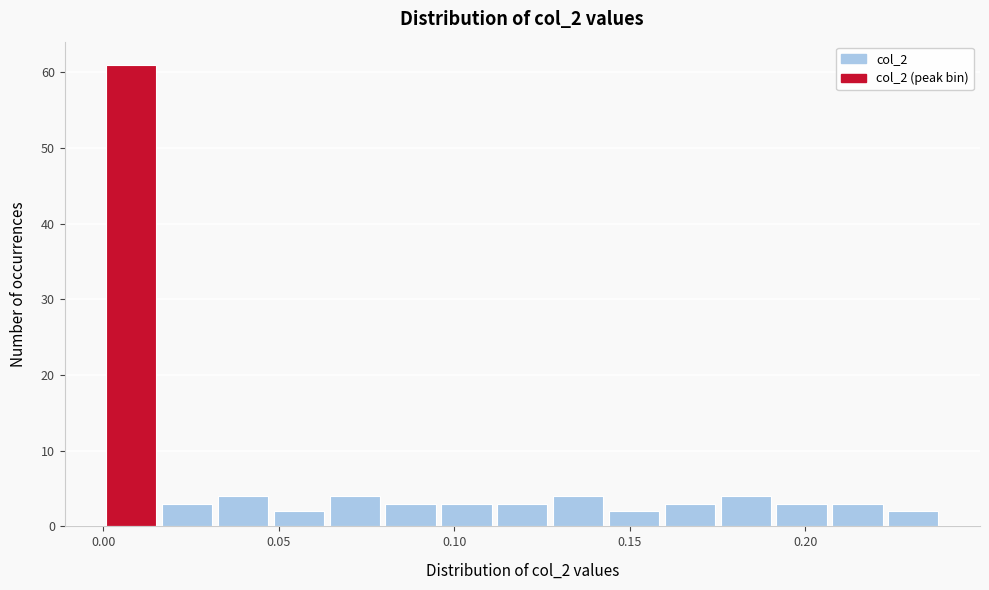

Around what value on the x-axis is the tallest bar? Give the approximate position of its centre, as read against the axis.

0.010